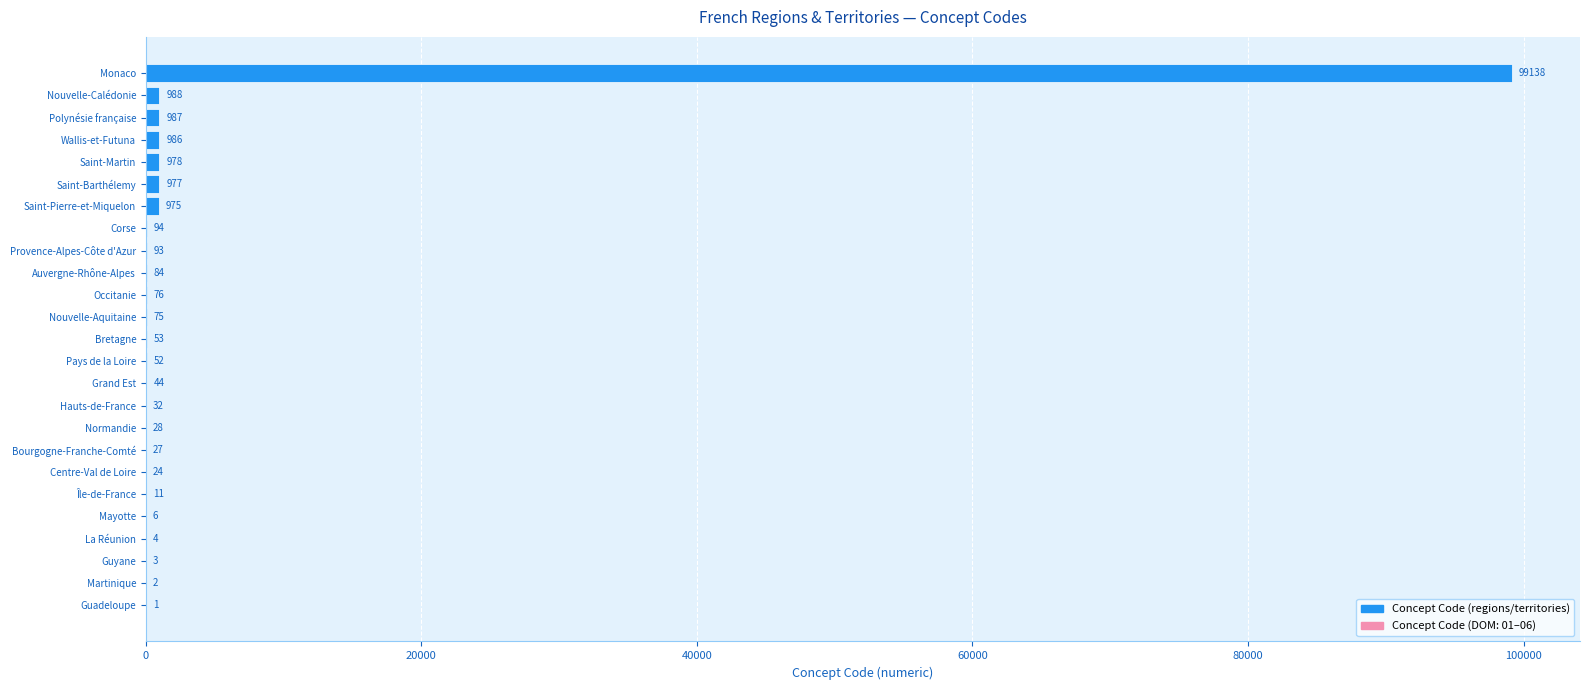

Which label corresponds to the largest value in the chart?

Monaco